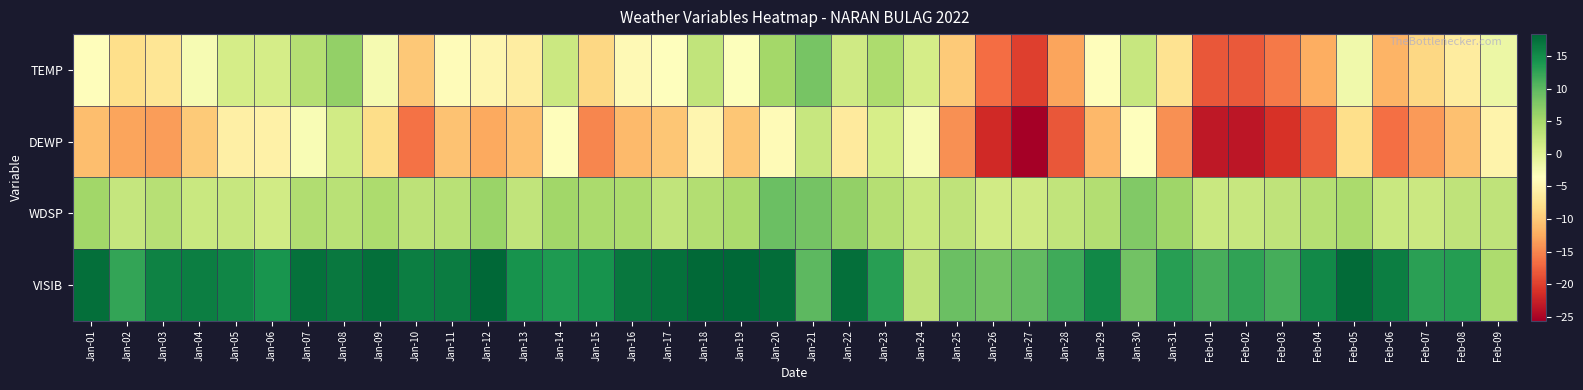

Rank the series by their average value, from highest to lowest.

VISIB, WDSP, TEMP, DEWP